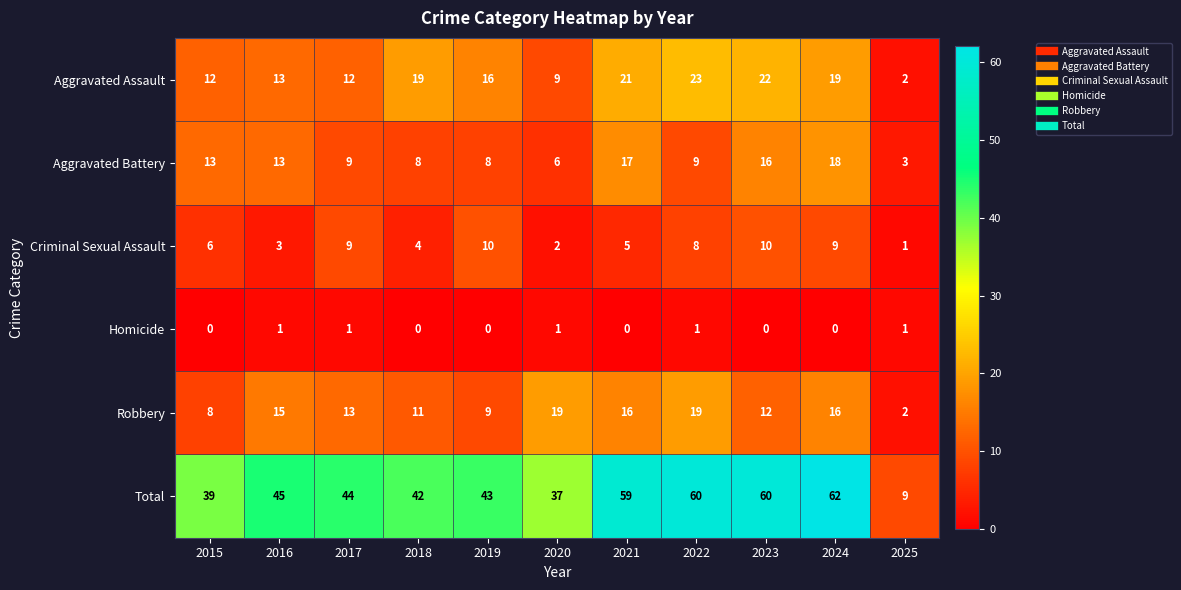

How many values in the Robbery series are below 13?

5